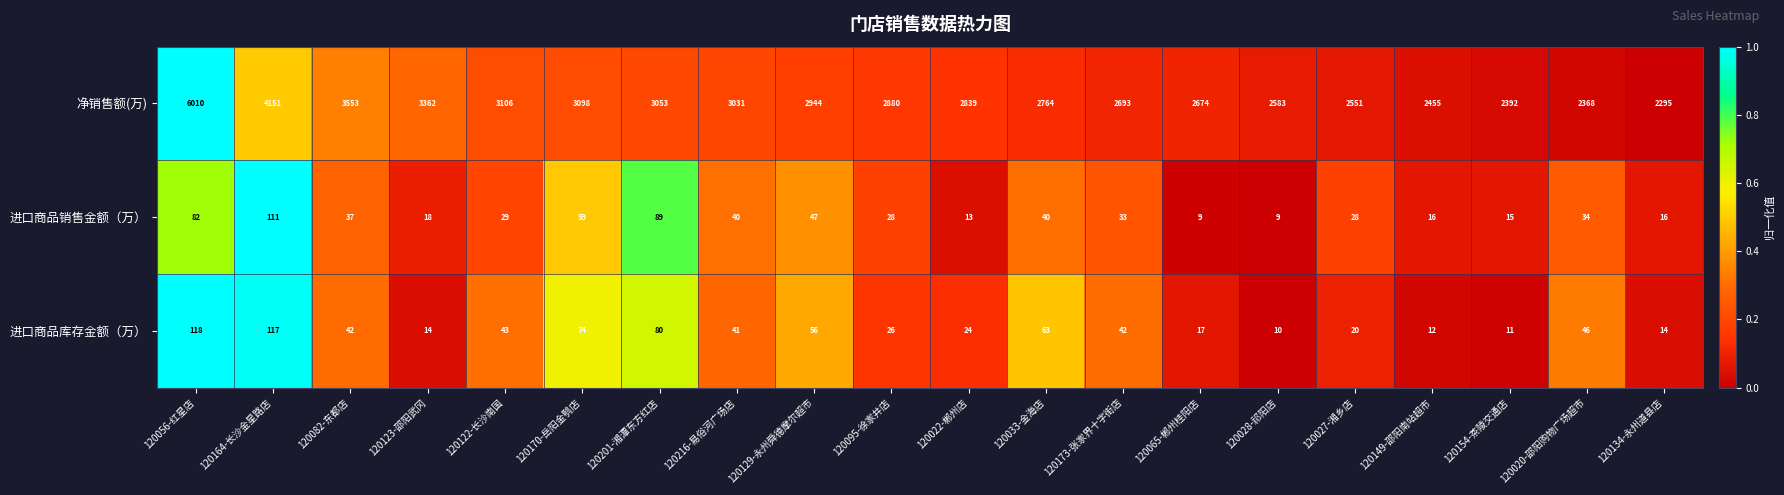

What is the spread (max minus min) of values at 120122-长沙南国?

3077